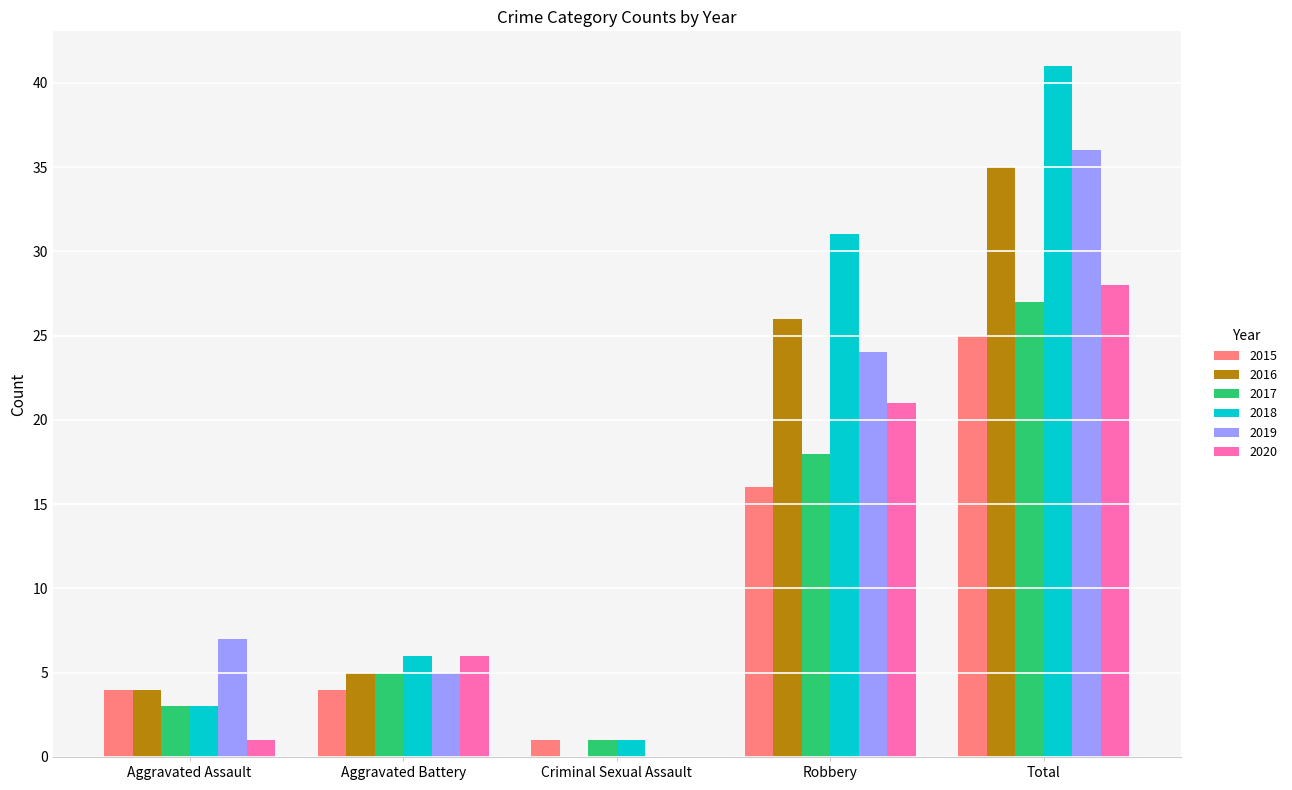

Between Criminal Sexual Assault and Robbery, which series saw the biggest shift?

2018